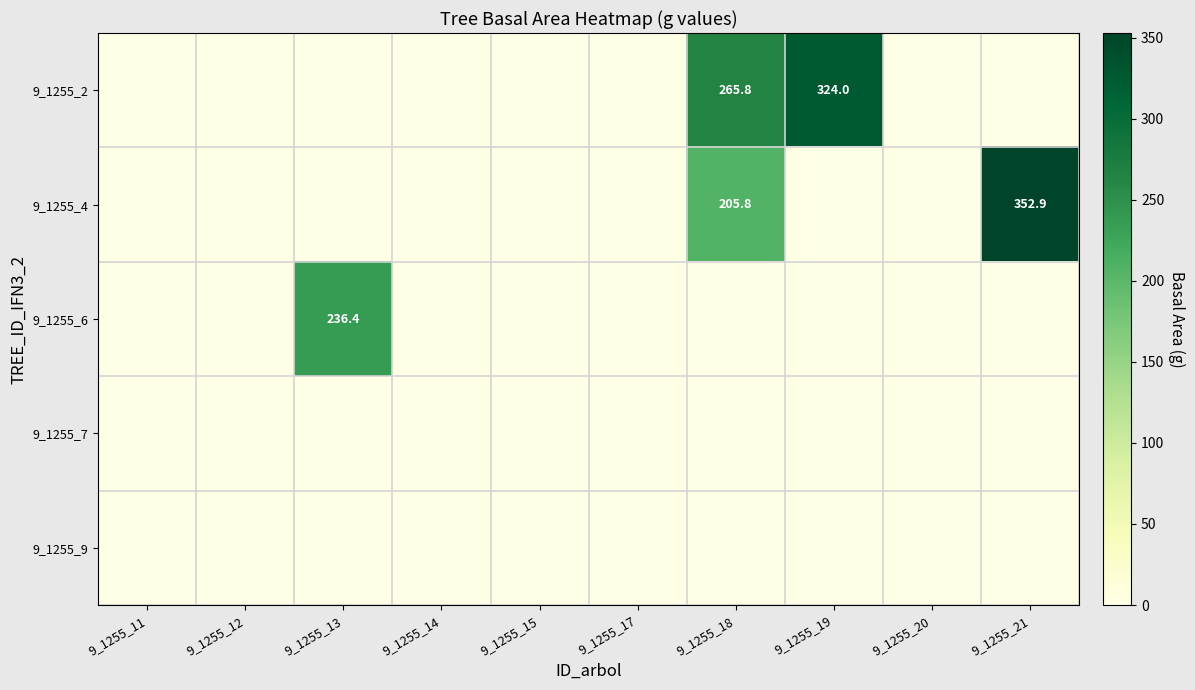

The value of 9_1255_6 at 9_1255_13 is 236.4. True or false?

True